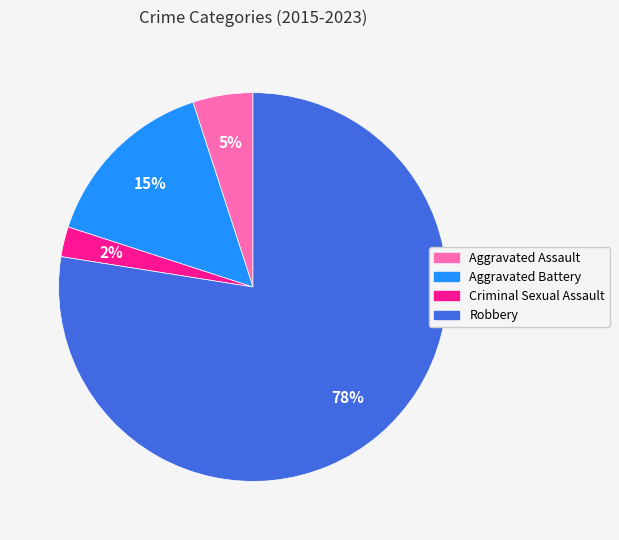

To the nearest percent, what is the difference between the Aggravated Battery and Aggravated Assault slice percentages?

10%